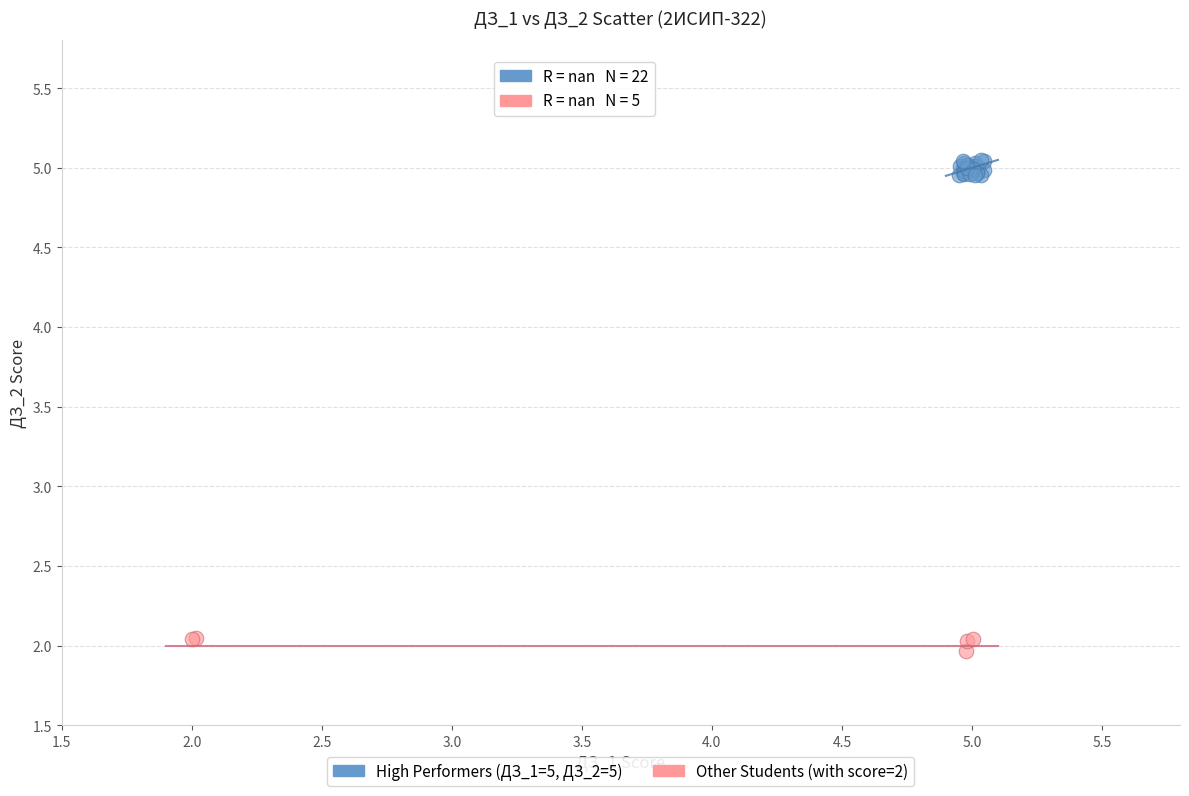

Which series contains the lowest Y value?

Other Students (with score=2)